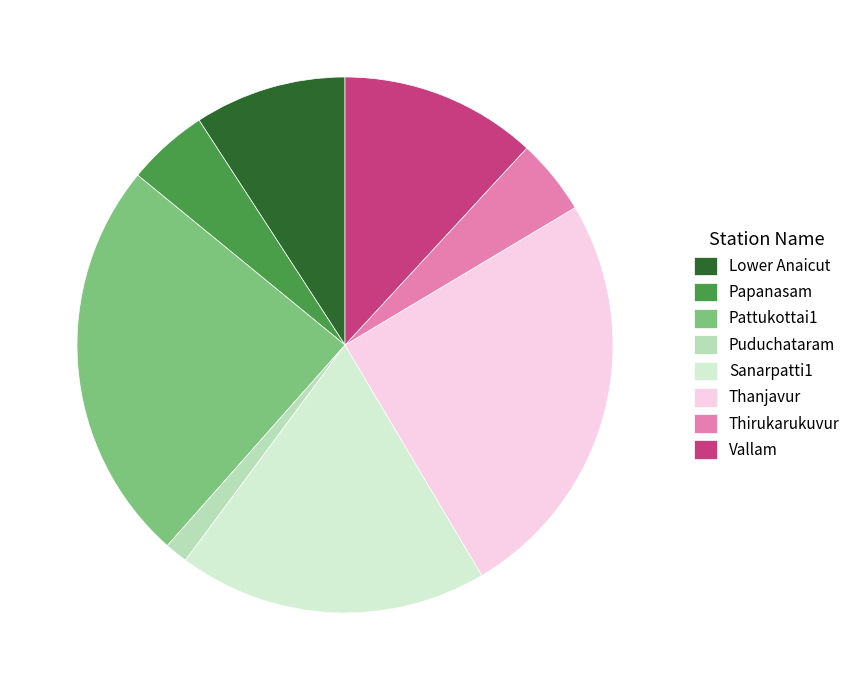

The Puduchataram slice represents 1% of the pie. True or false?

True